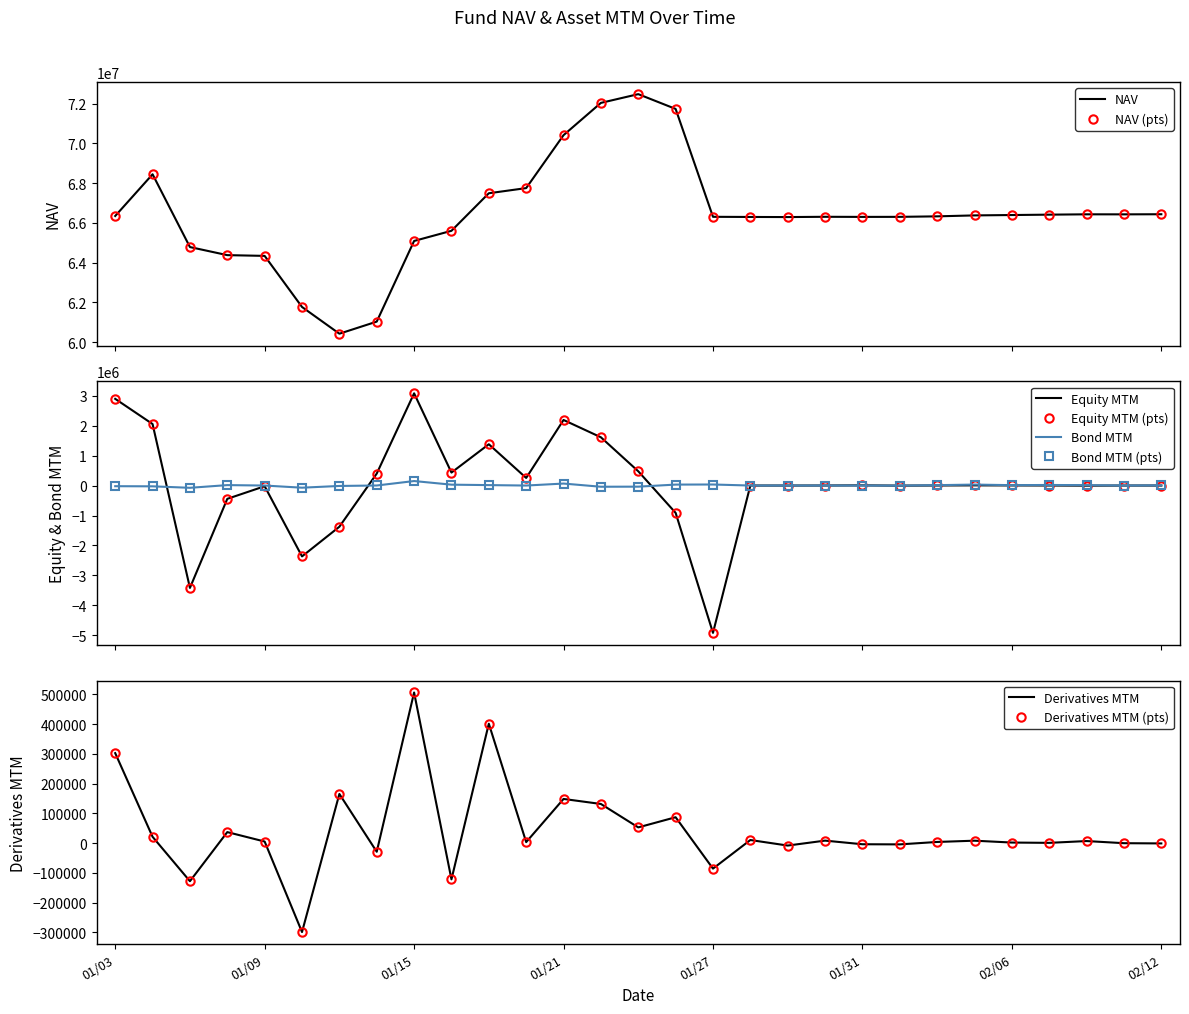

Which series has the largest range (max minus min)?

NAV